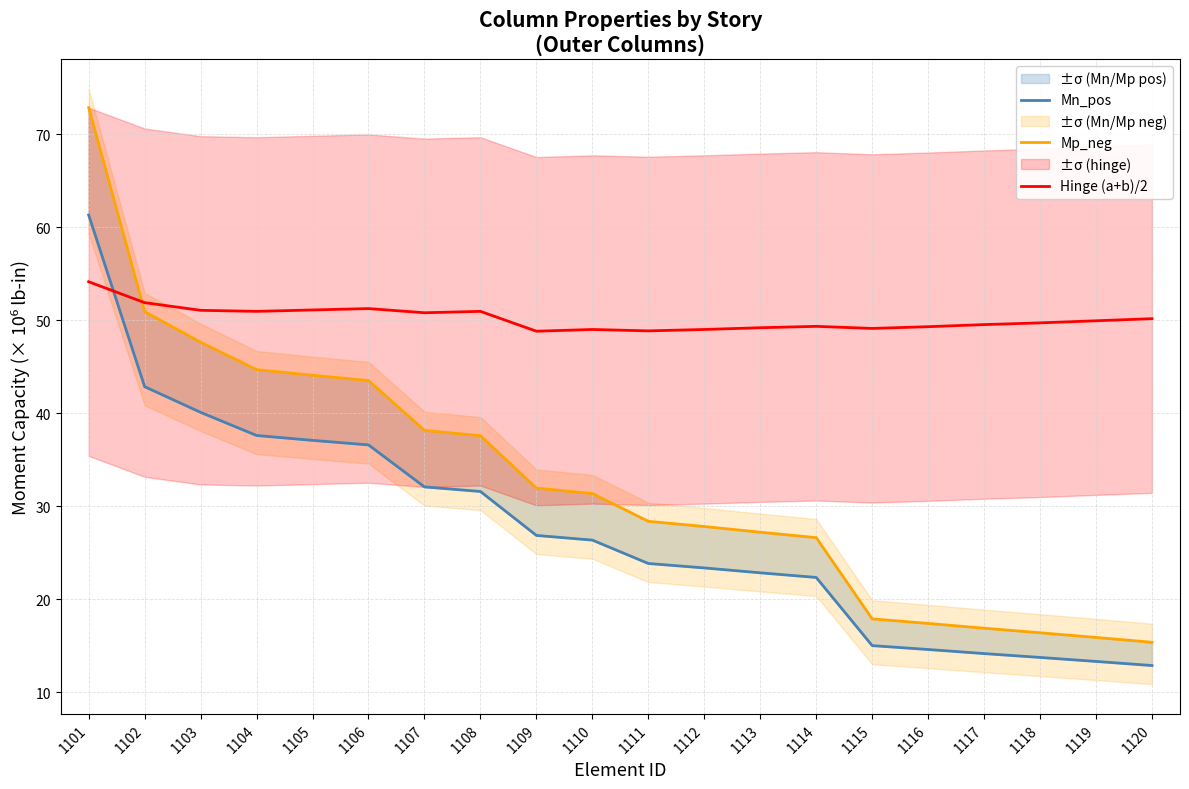

What is the value of the Hinge (a+b)/2 point at the 1st from the left?

54.1